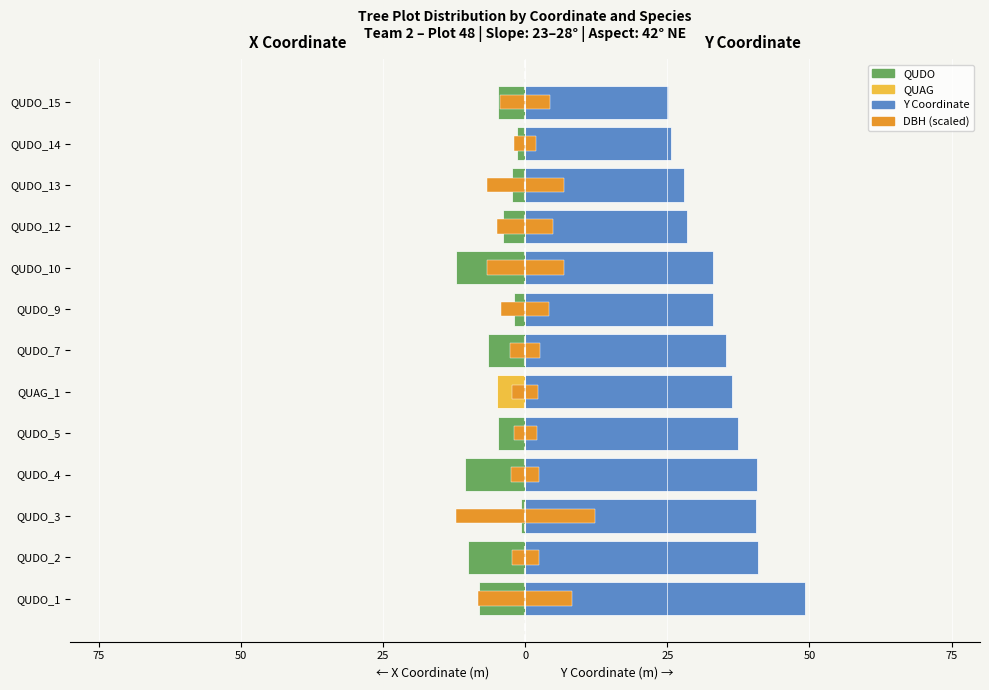

How many values in the DBH series are below -4?

7